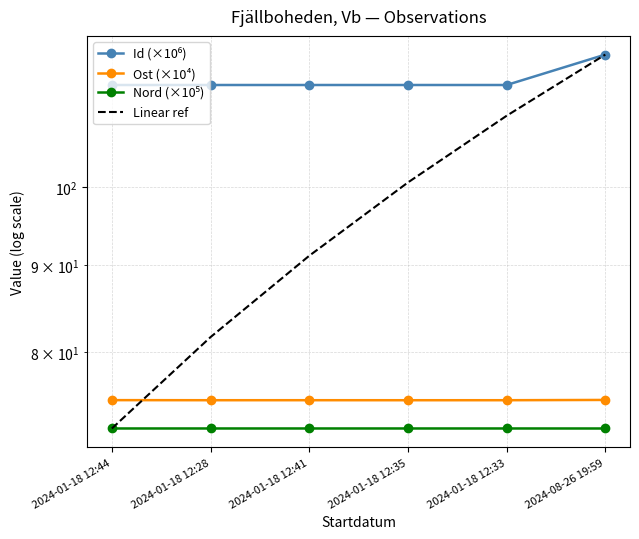

Between 2024-01-18 12:28 and 2024-01-18 12:33, which series saw the biggest shift?

Linear ref